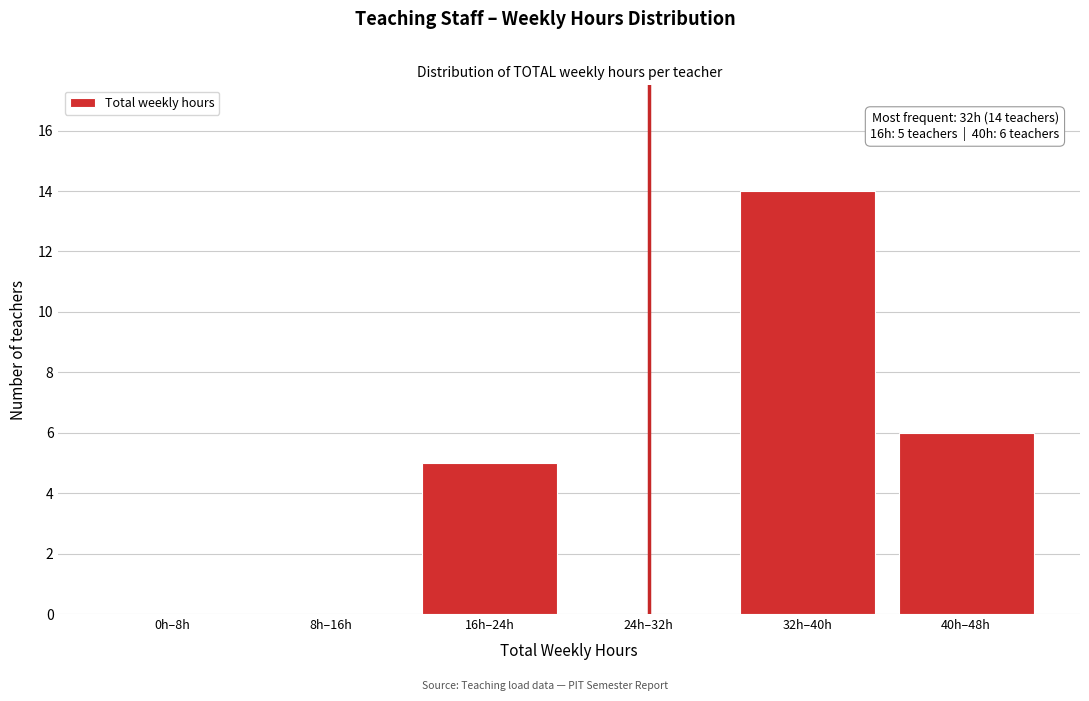

Reading left to right, what are all the values shown in this chart?

0h–8h=0	8h–16h=0	16h–24h=5	24h–32h=0	32h–40h=14	40h–48h=6